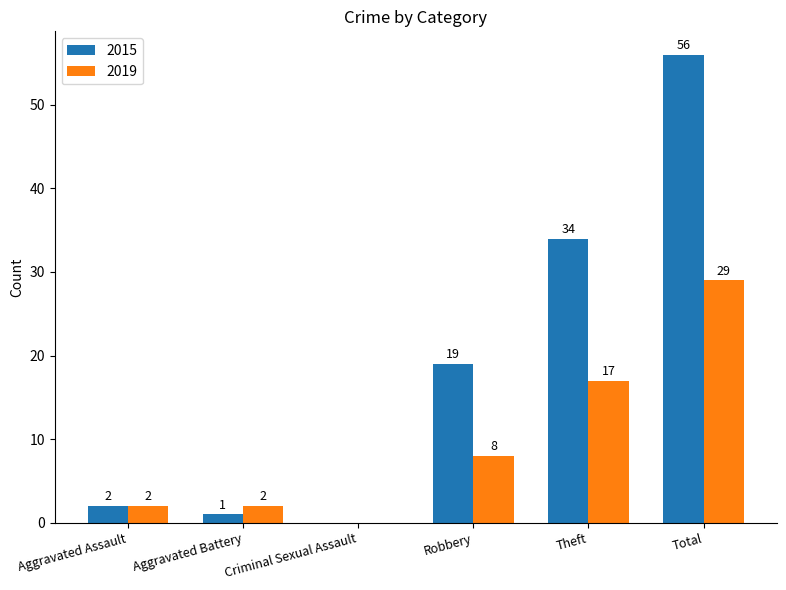

Which category has the highest value across all series?

Total